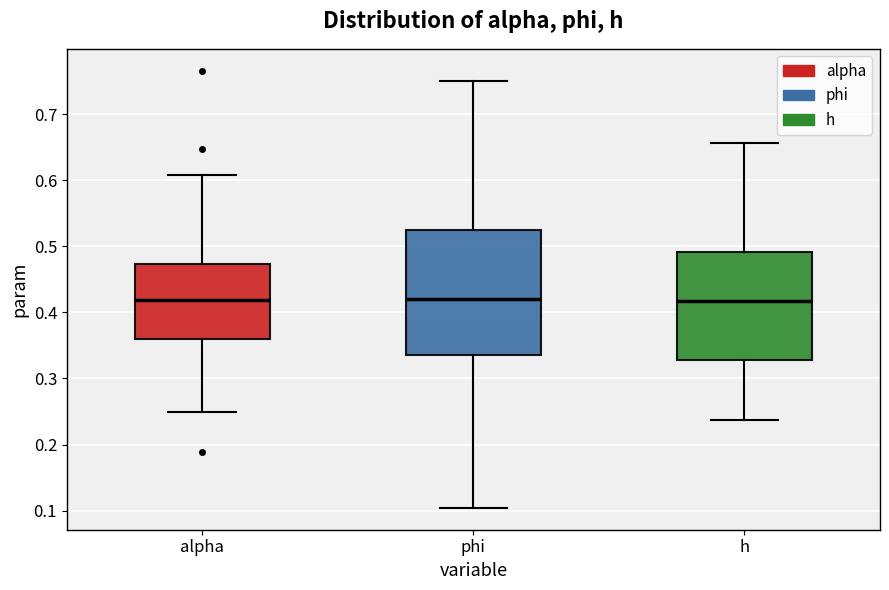

Reading left to right, transcribe this box plot: for each box, give where its median line is, the range the box spans, and where its two whiskers end, as read against the y-axis. The values are not printed on the chart, so give them approximately, as read against the axis.

alpha: median 0.42, box 0.36 to 0.47, whiskers 0.25 to 0.61
phi: median 0.42, box 0.34 to 0.52, whiskers 0.10 to 0.75
h: median 0.42, box 0.33 to 0.49, whiskers 0.24 to 0.66